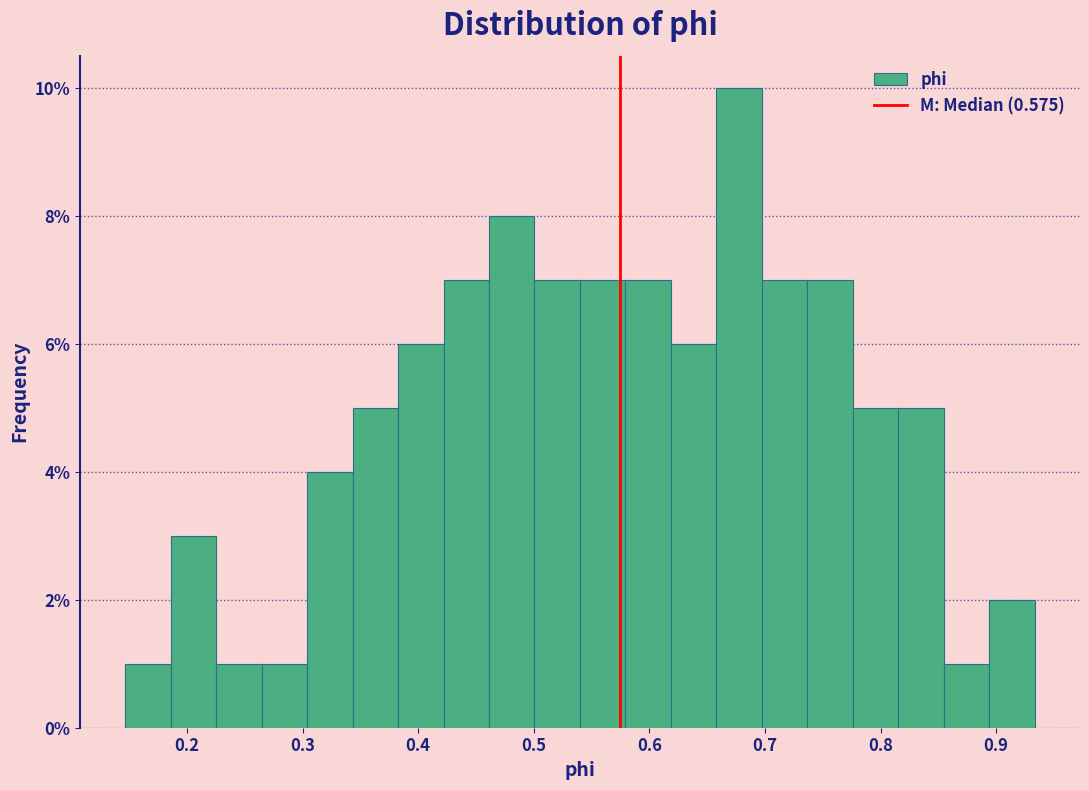

Around what value on the x-axis is the tallest bar? Give the approximate position of its centre, as read against the axis.

0.68